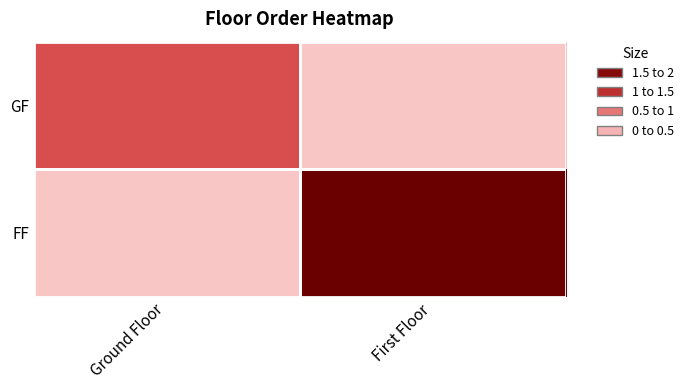

At how many categories does at least one series exceed 1?

1